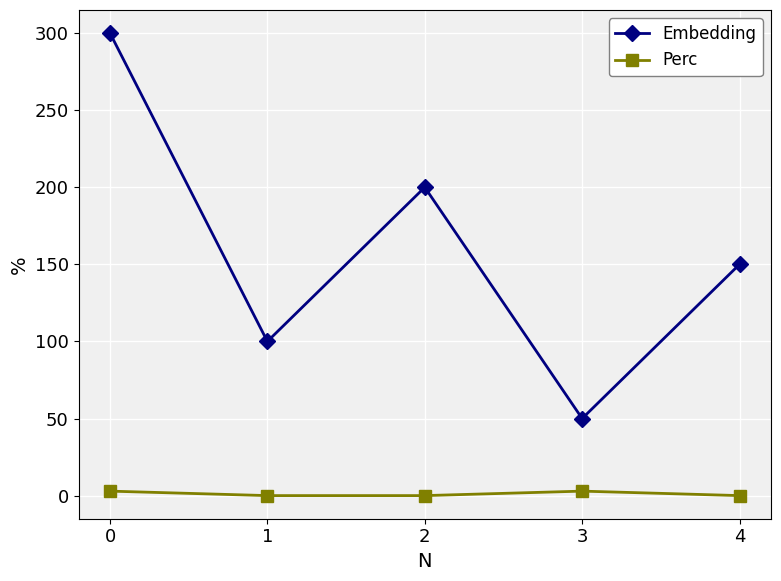

What is the greatest value displayed?

300.0